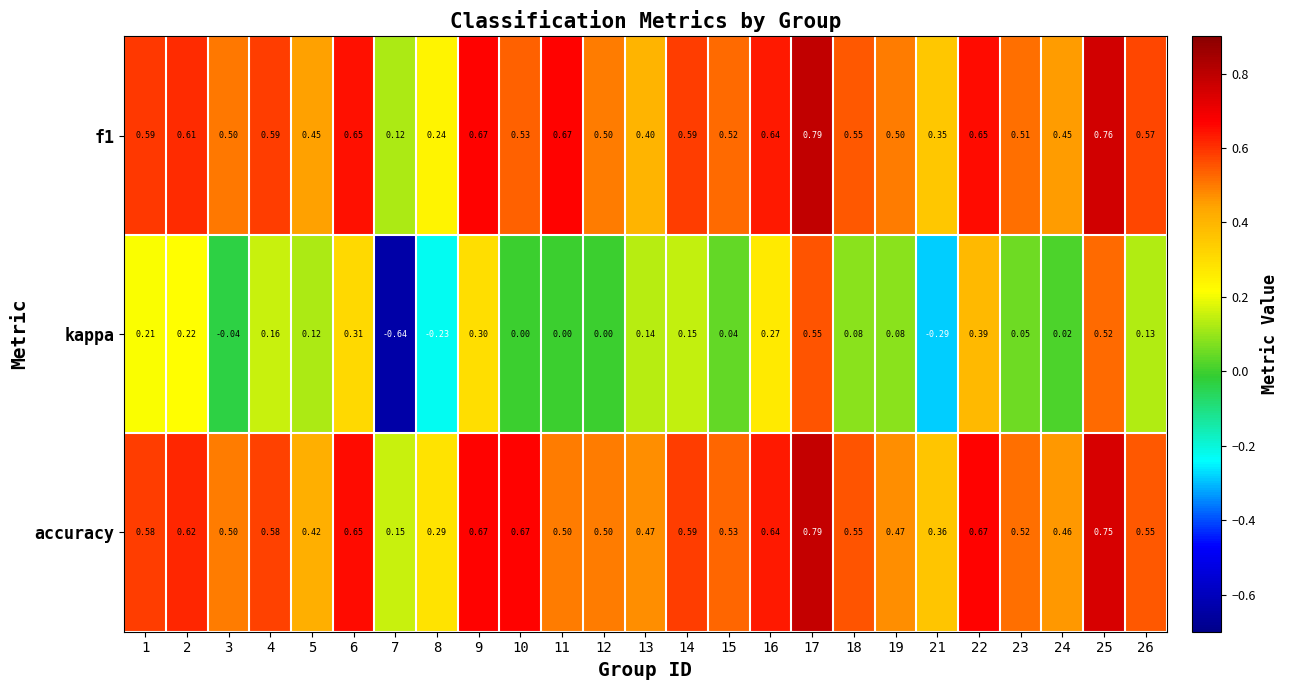

Which series has the largest total across all categories?

accuracy